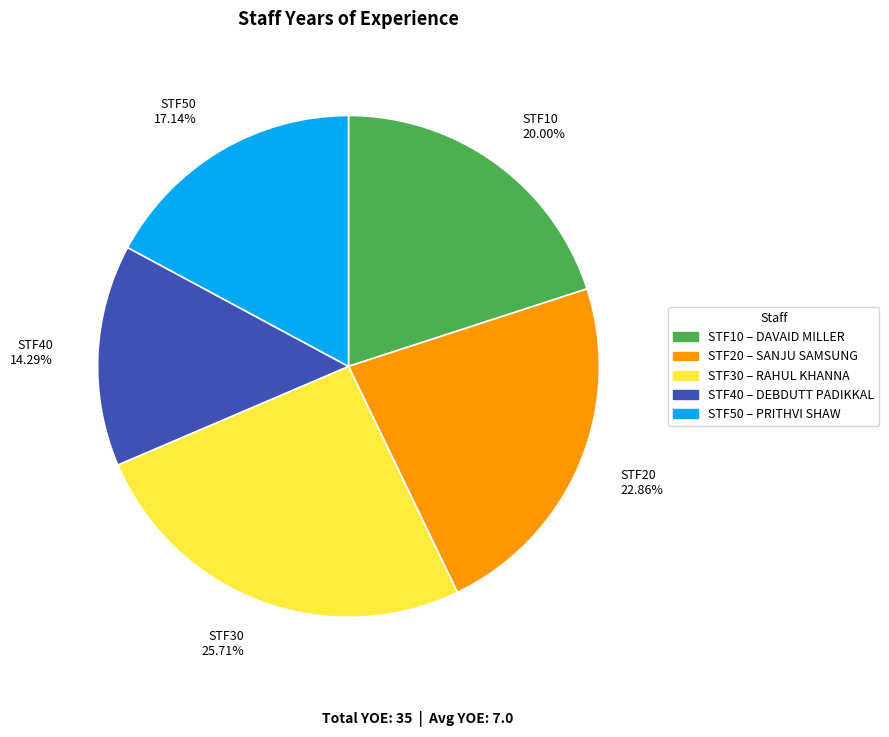

Rank the categories by value from highest to lowest.

STF30, STF20, STF10, STF50, STF40